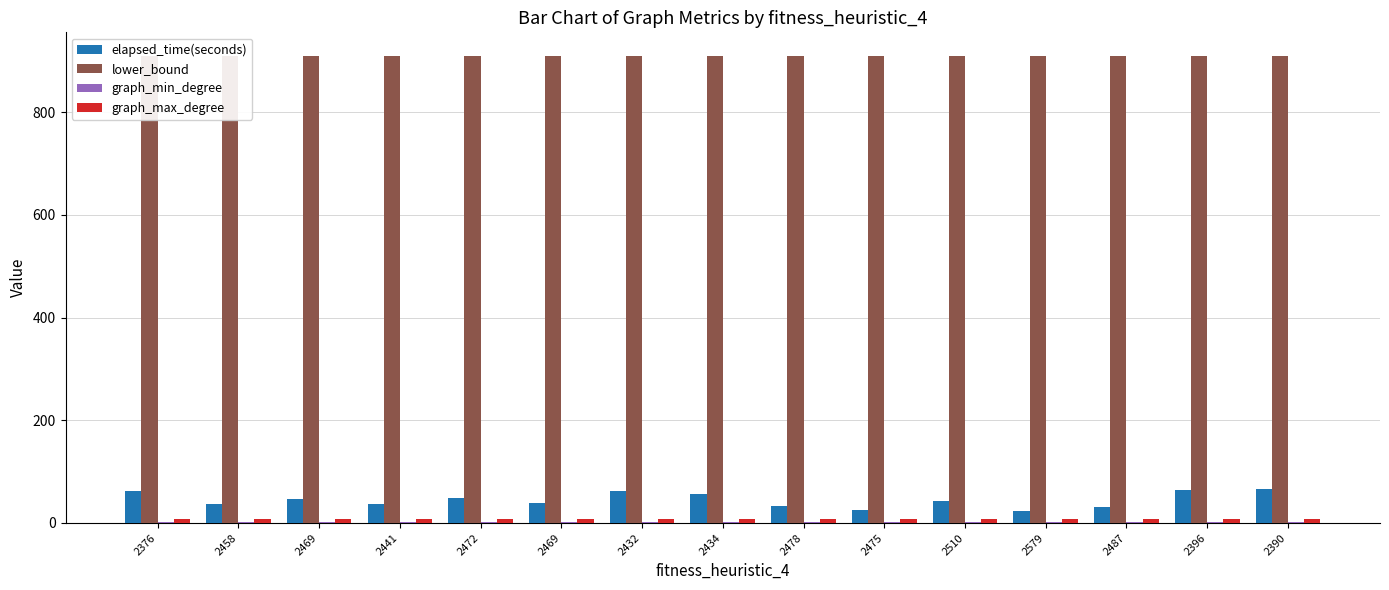

How many bars are there in each group?

4